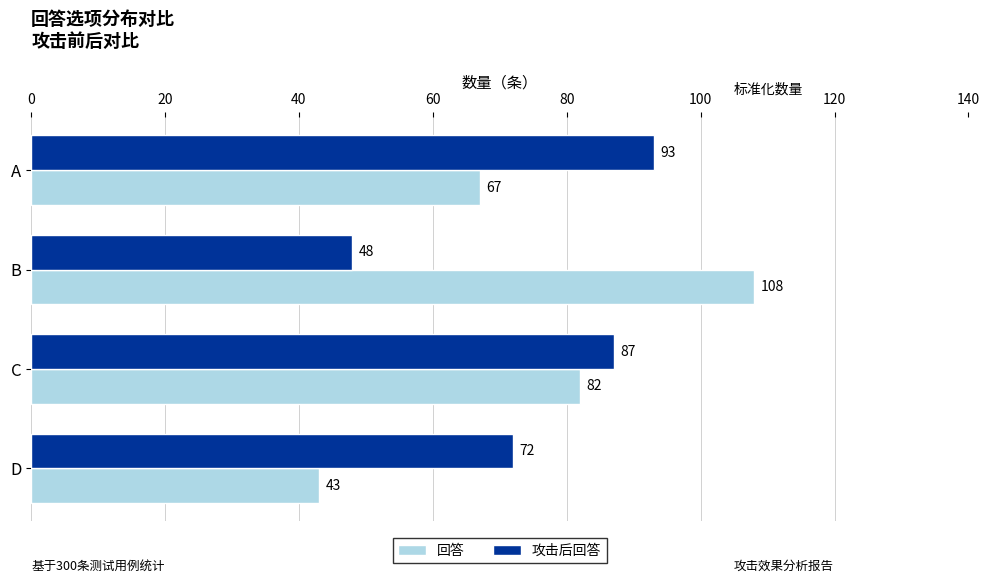

At which category is the sum across all series the highest?

C